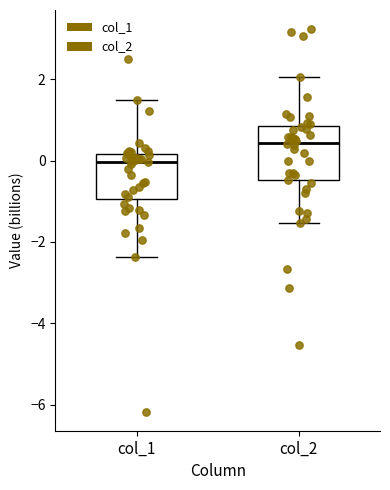

Reading left to right, transcribe this box plot: for each box, give where its median line is, the range the box spans, and where its two whiskers end, as read against the y-axis. The values are not printed on the chart, so give them approximately, as read against the axis.

col_1: median 0.0, box -1.0 to 0.2, whiskers -2.4 to 1.4
col_2: median 0.4, box -0.4 to 0.8, whiskers -1.6 to 2.0